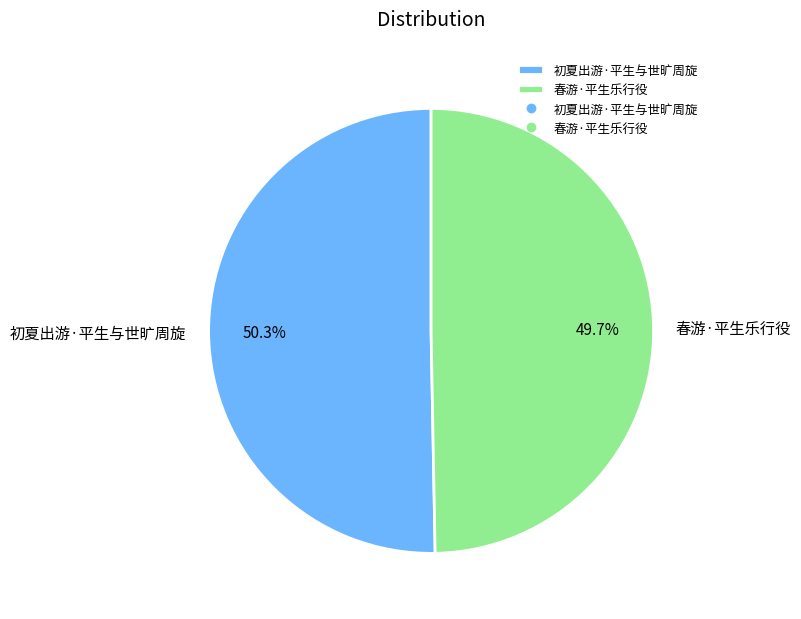

Do 初夏出游·平生与世旷周旋 and 春游·平生乐行役 together represent more than half of the pie?

Yes